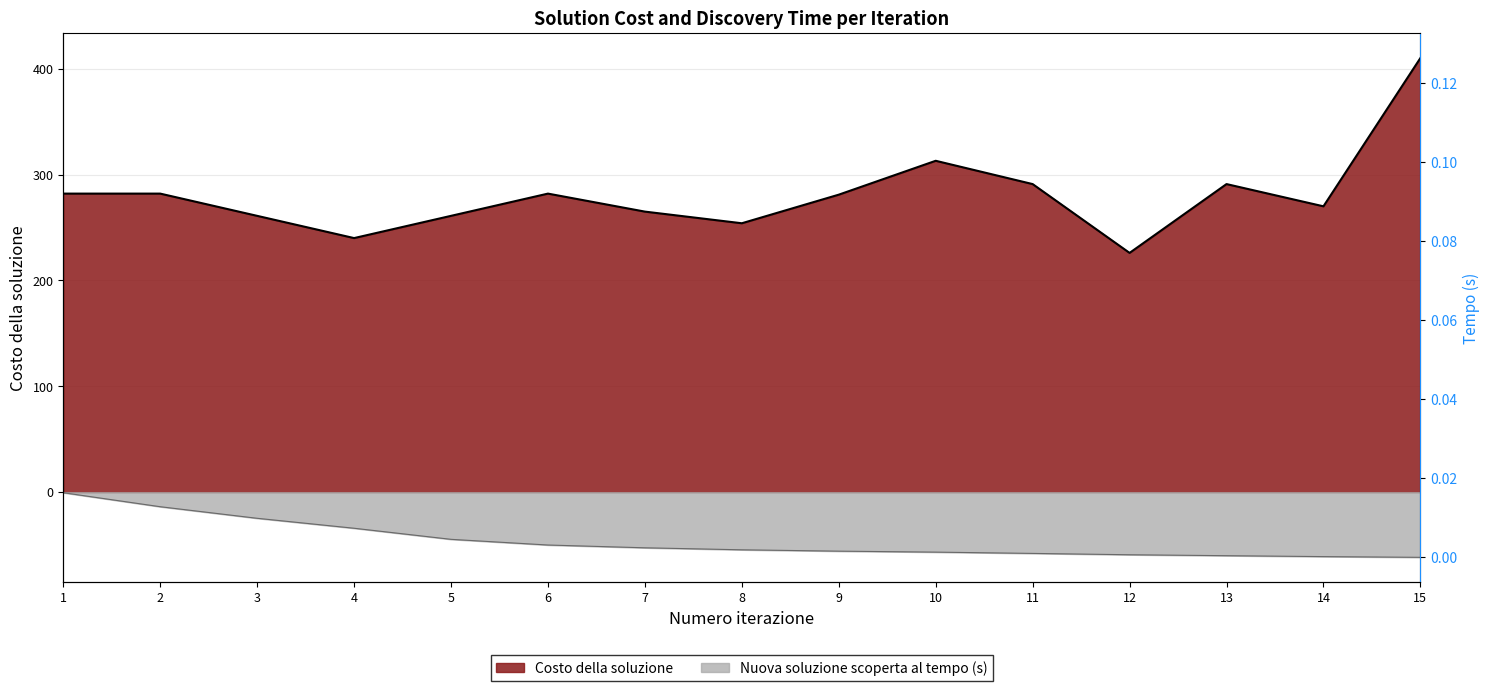

What is the difference between the maximum and minimum values in the Costo della soluzione series?

184.0